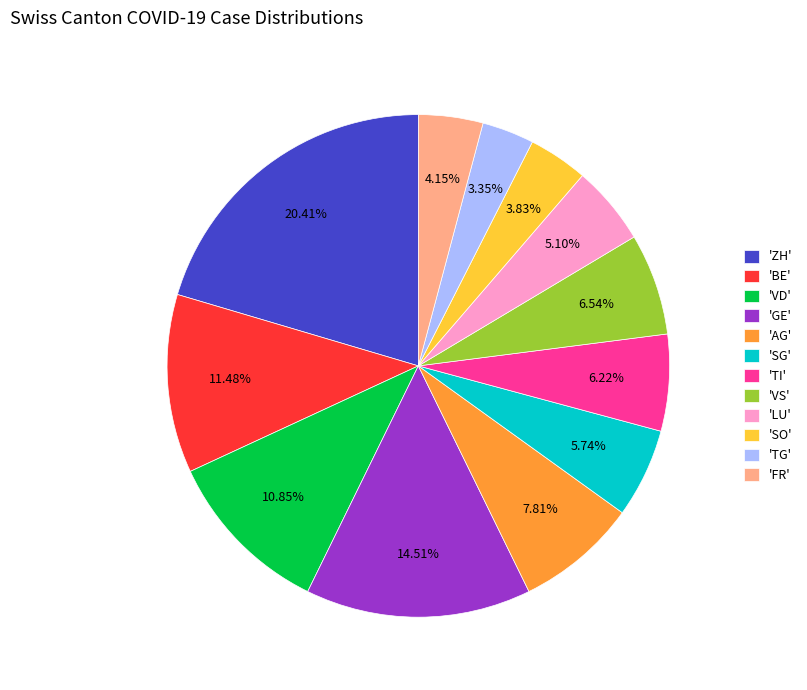

Approximately how many times larger is the value at 'FR' compared to 'SG'?

0.7